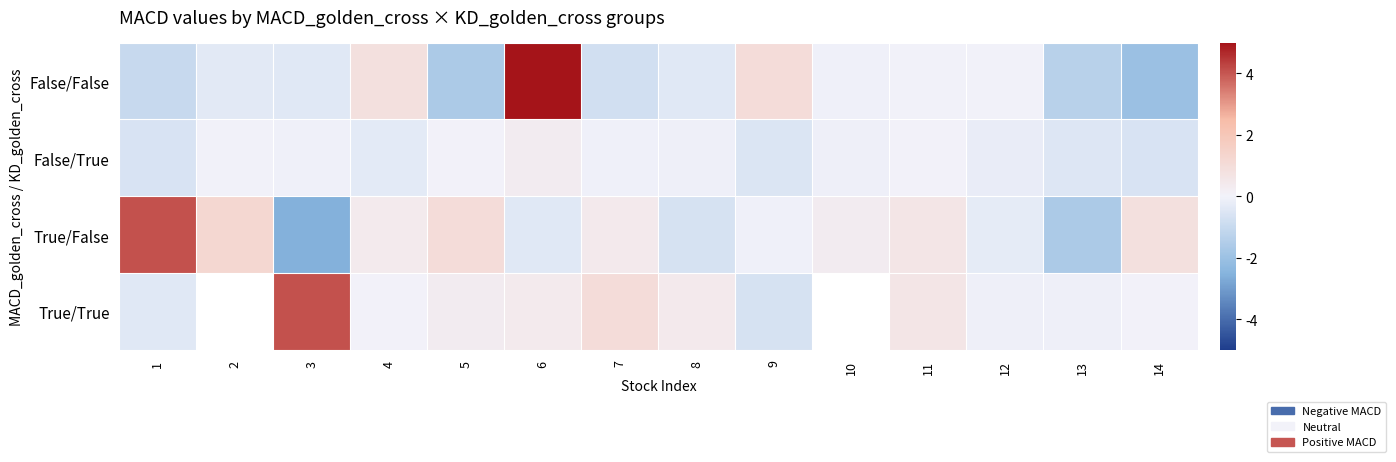

The False/True series shows -0.0 at 2. True or false?

False